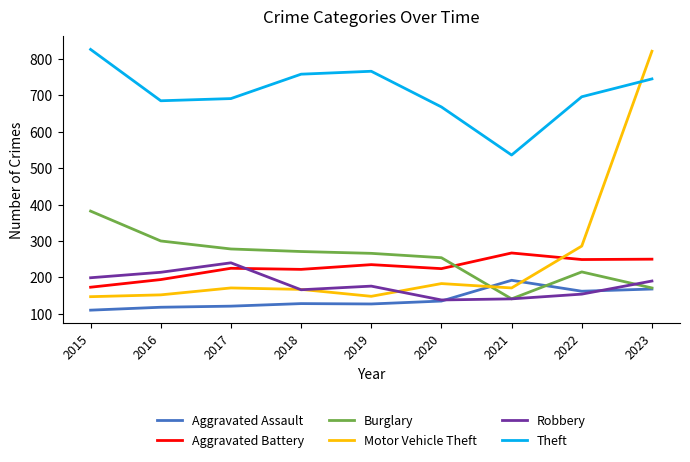

What are all the series names shown in the legend?

Aggravated Assault, Aggravated Battery, Burglary, Motor Vehicle Theft, Robbery, Theft